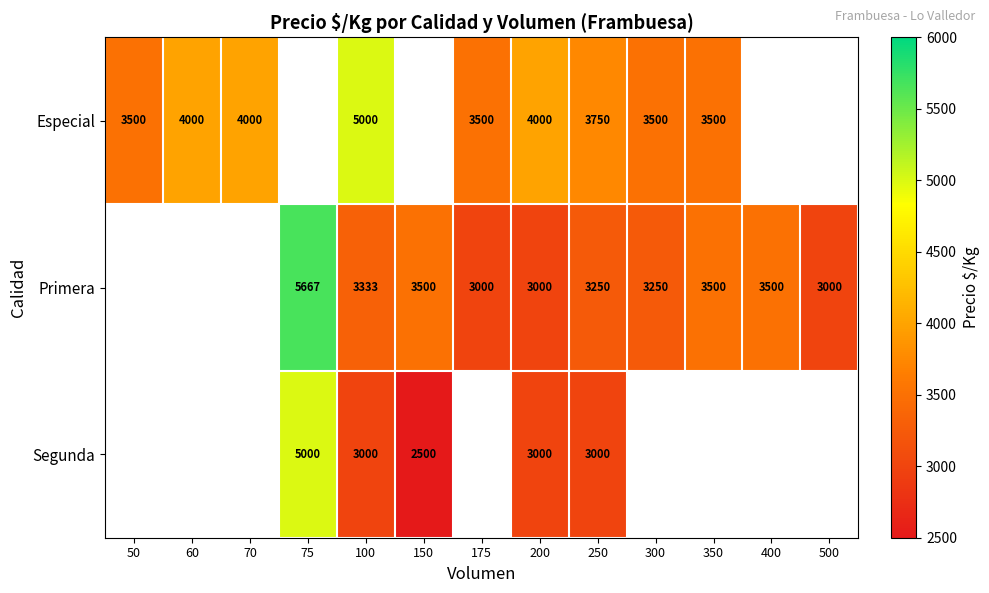

Which has a higher value, 70 or 250?

70